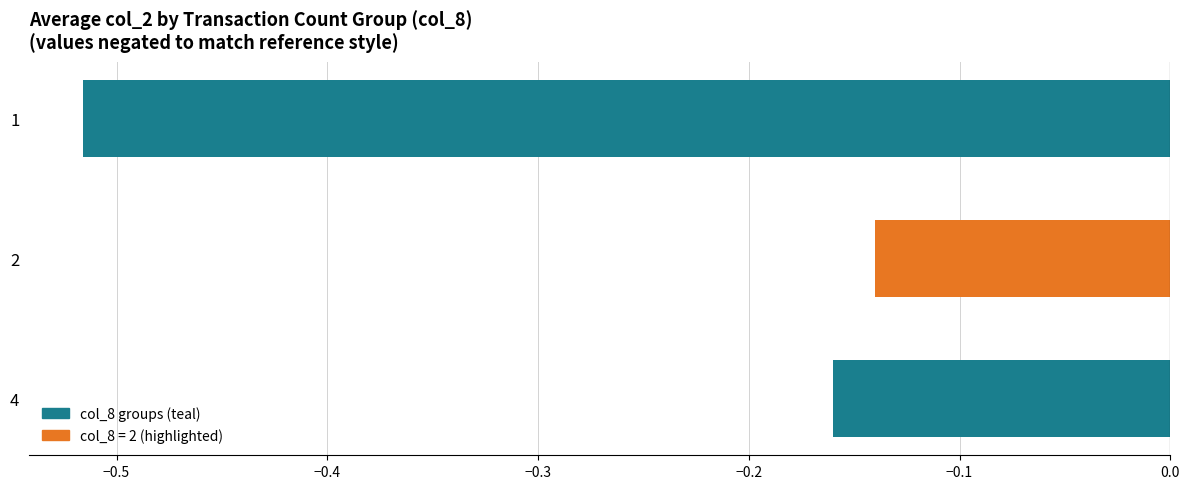

What is the difference between the maximum and minimum values?

0.4